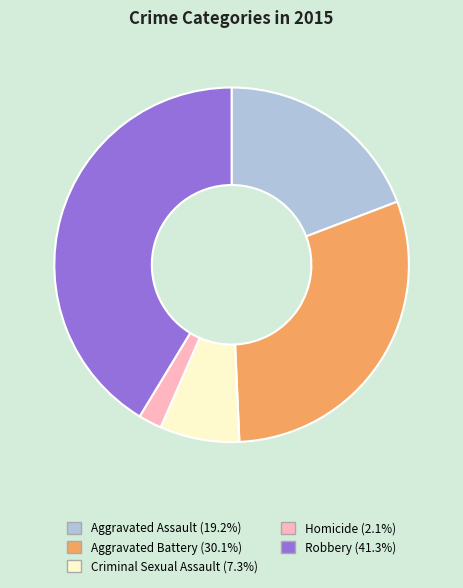

The Aggravated Assault slice represents 25% of the pie. True or false?

False